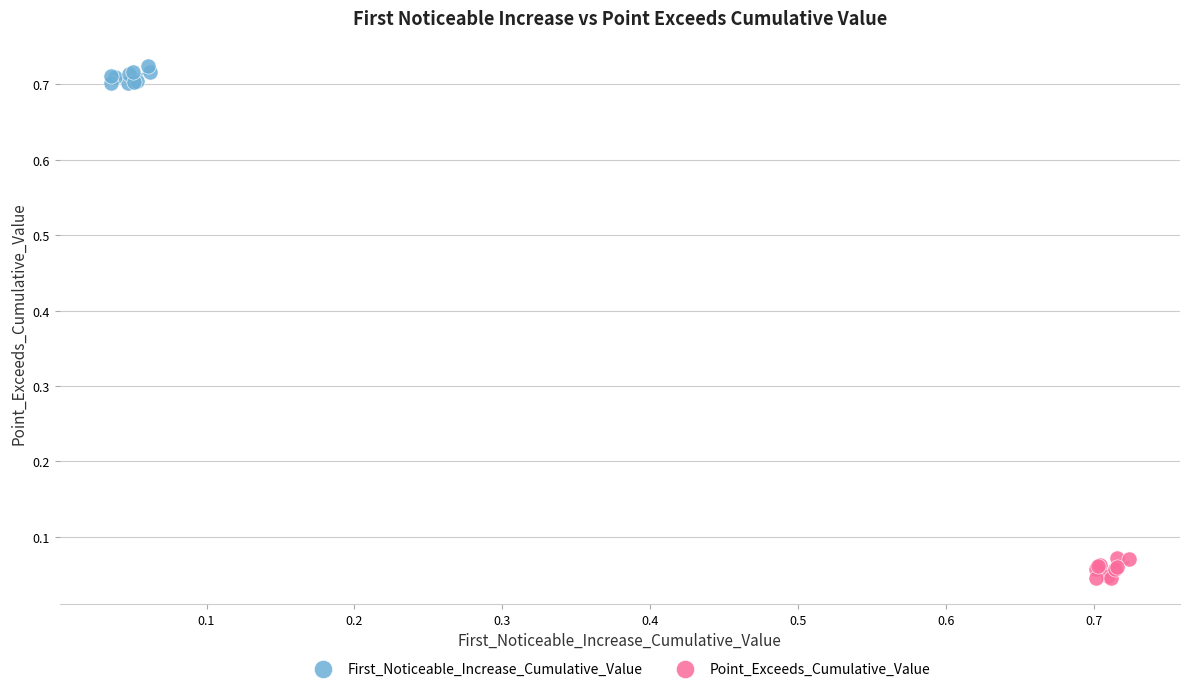

Which series contains the lowest Y value?

Point_Exceeds_Cumulative_Value